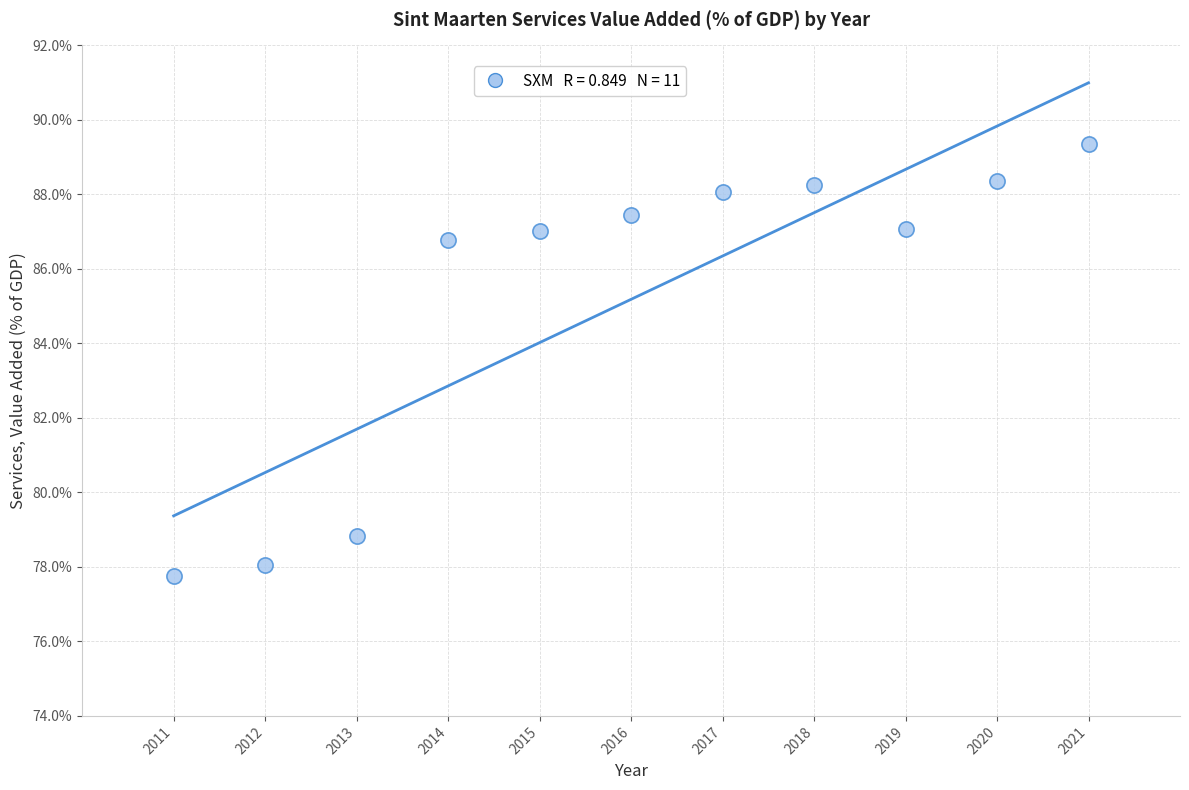

What is the average Y value?

85.2